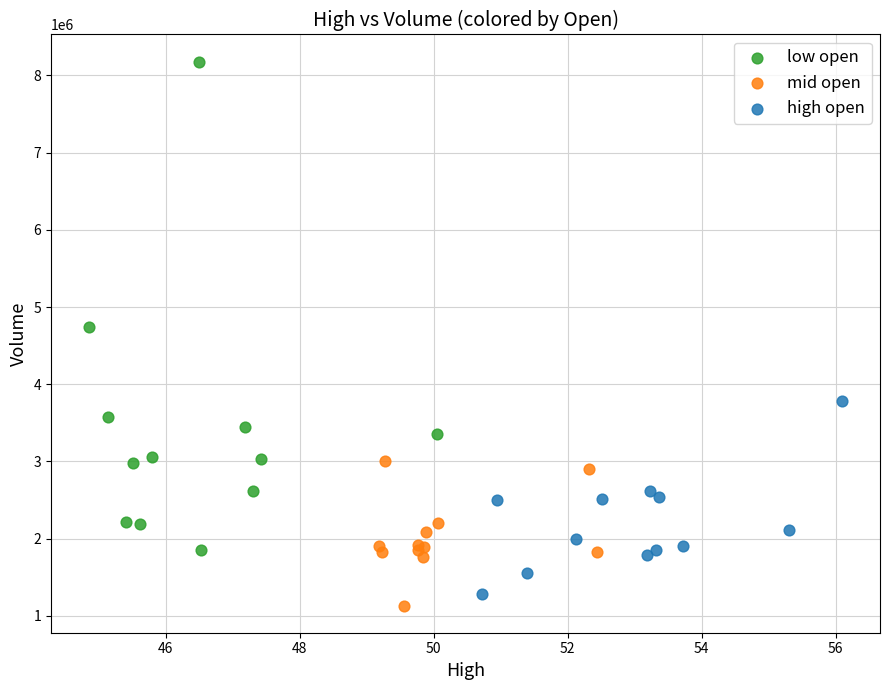

Which series contains the highest Y value?

low open